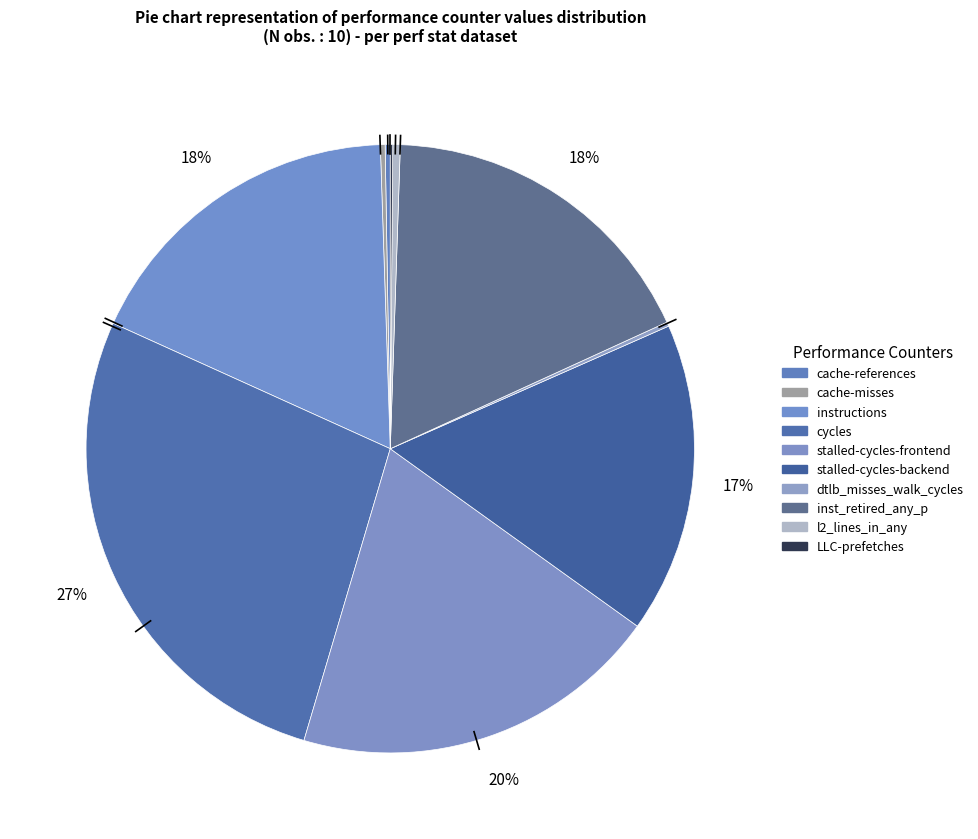

The cache-misses slice represents 0% of the pie. True or false?

True